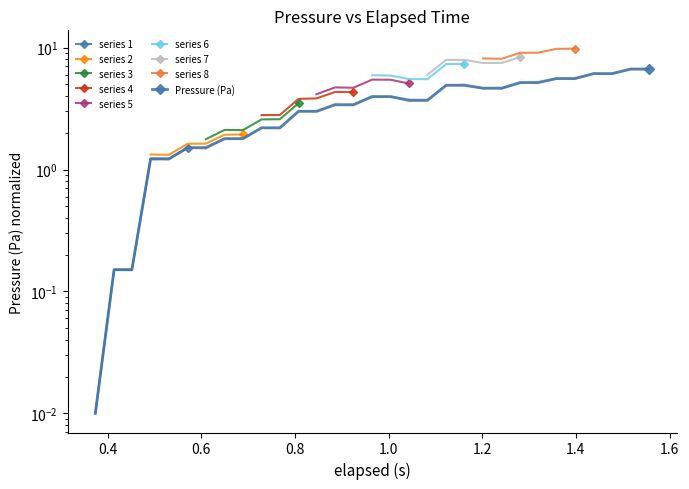

At how many categories does at least one series exceed 4?

12